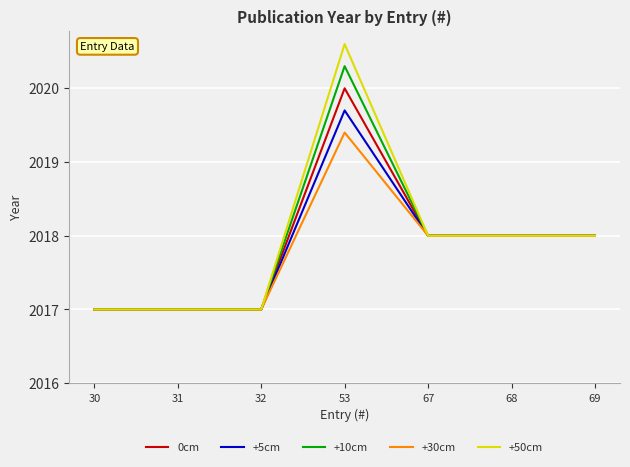

Is this an area chart (filled region under the line)?

No